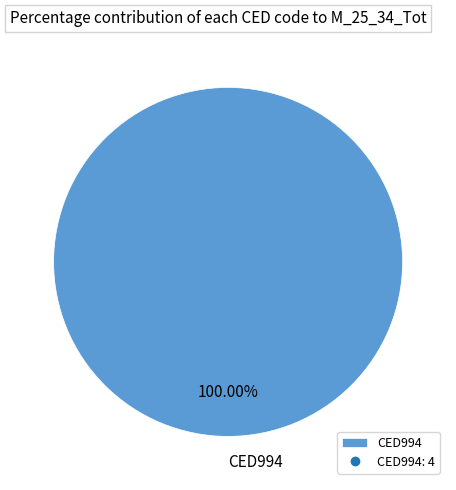

Is there a majority slice in this chart?

Yes